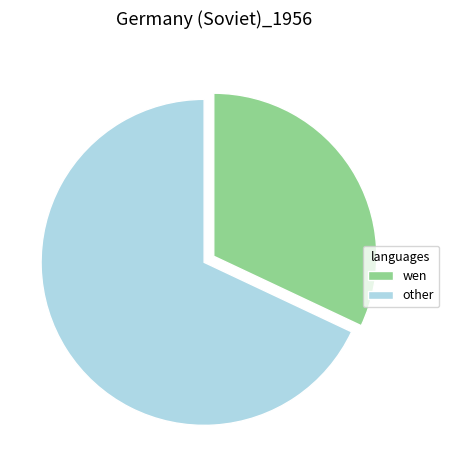

Is the sum of other and wen greater than half?

Yes